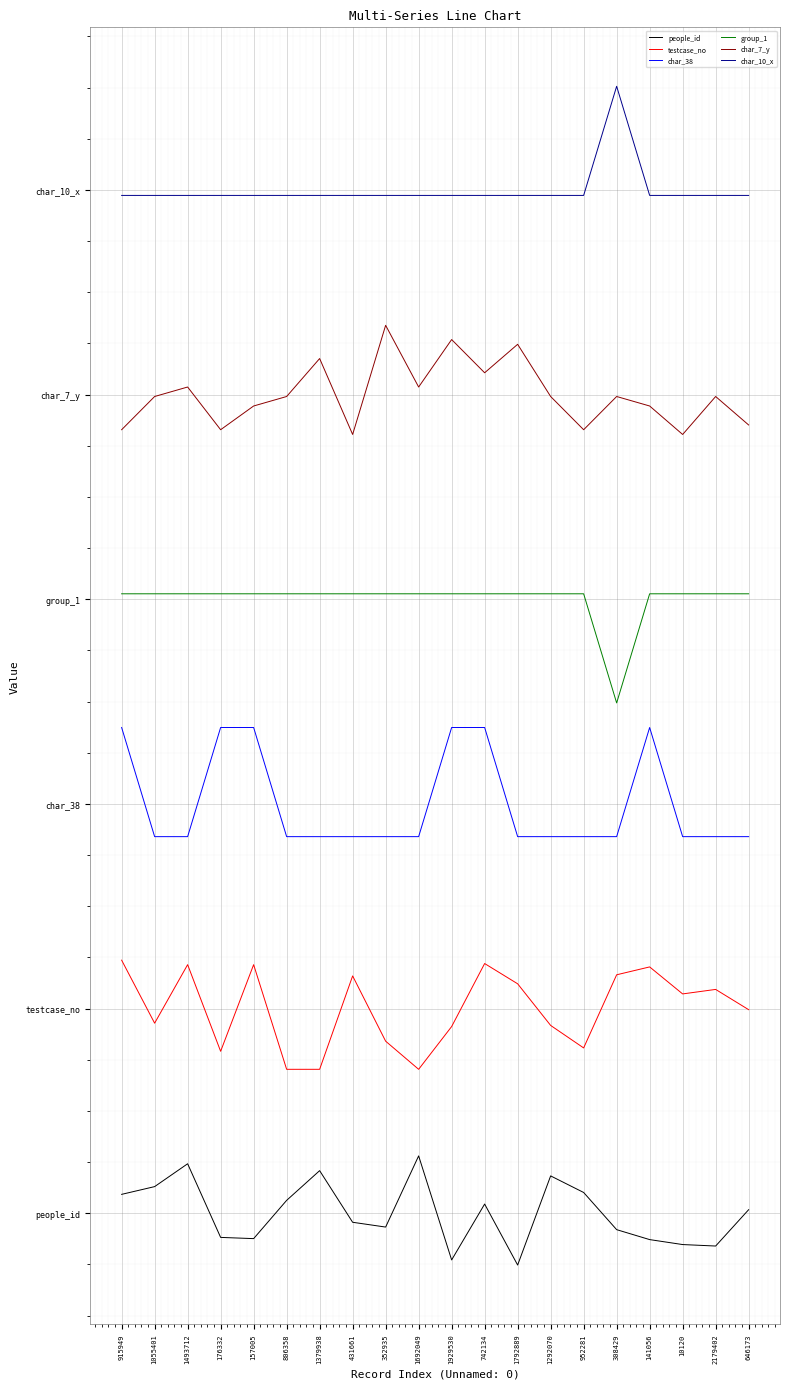

What are all the series names shown in the legend?

people_id, testcase_no, char_38, group_1, char_7_y, char_10_x